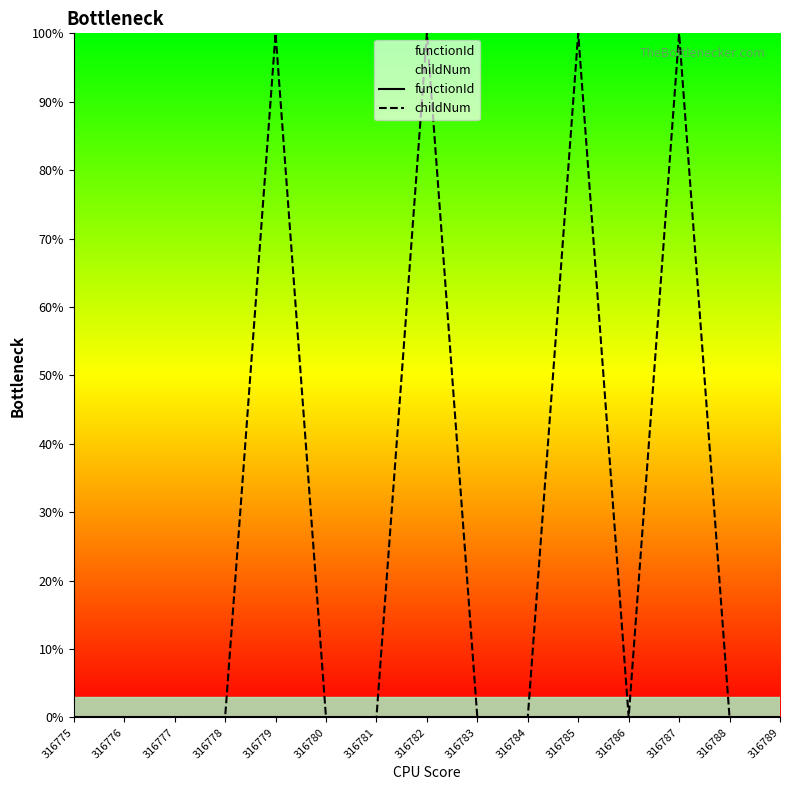

Reading right to left, transcribe all the data shown in this chart.

functionId: 316789=0.0	316788=0.0	316787=0.0	316786=0.0	316785=0.0	316784=0.0	316783=0.0	316782=0.0	316781=0.0	316780=0.0	316779=0.0	316778=0.0	316777=0.0	316776=0.0	316775=0.0
childNum: 316789=0.0	316788=0.0	316787=100.0	316786=0.0	316785=100.0	316784=0.0	316783=0.0	316782=100.0	316781=0.0	316780=0.0	316779=100.0	316778=0.0	316777=0.0	316776=0.0	316775=0.0